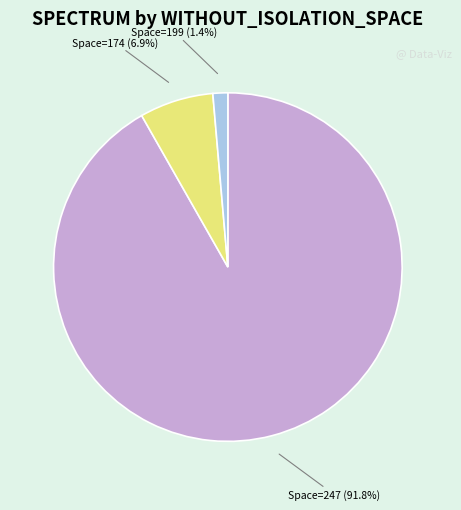

Does any single category account for the majority?

Yes